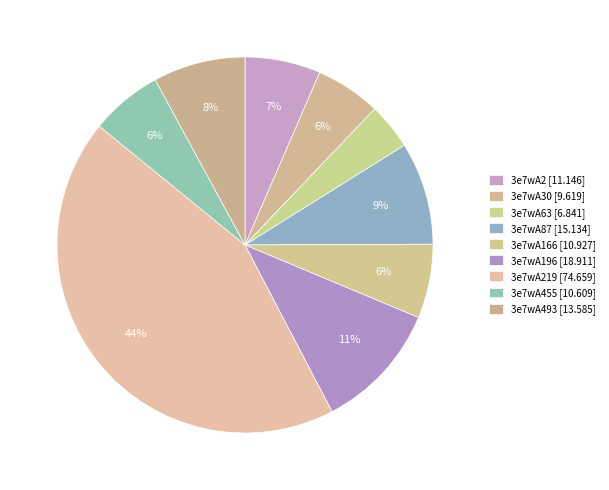

Which category has the smallest portion of the pie?

3e7wA63